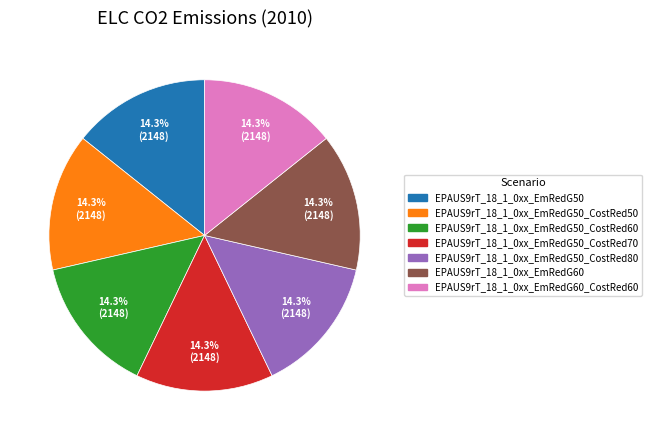

Is there a majority slice in this chart?

No